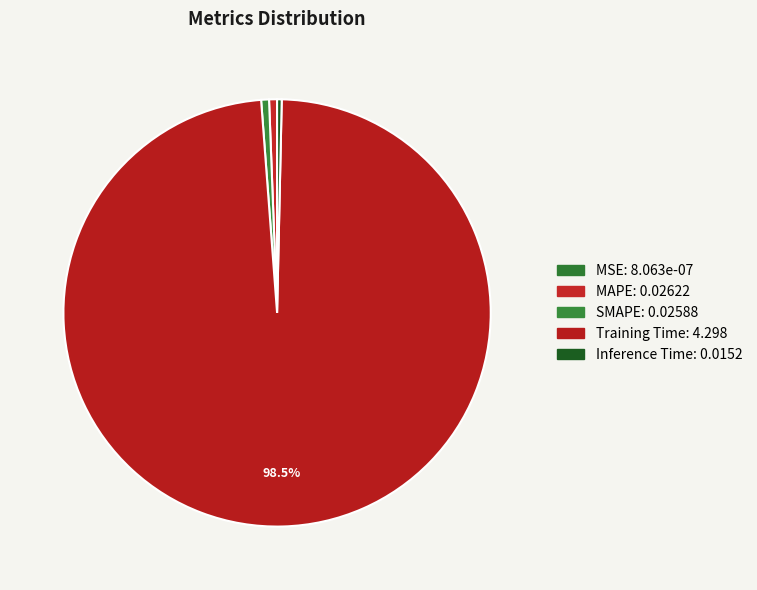

True or false: Inference Time accounts for 1% of the total.

False